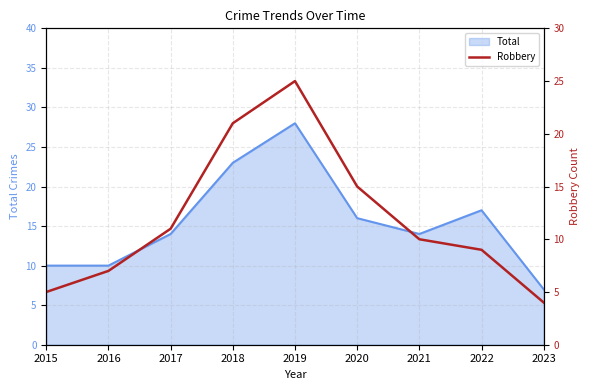

What is the smallest value displayed?

4